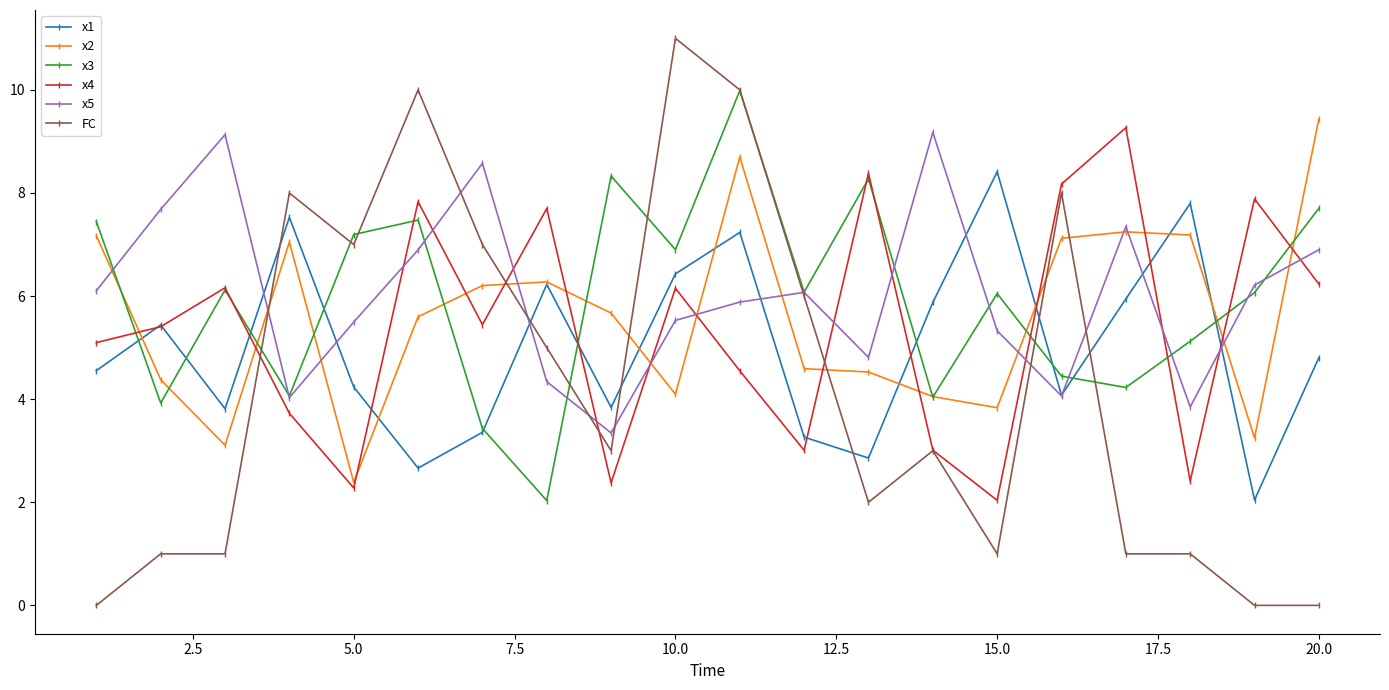

What is the value of the x1 point at the 11th from the left?

7.2